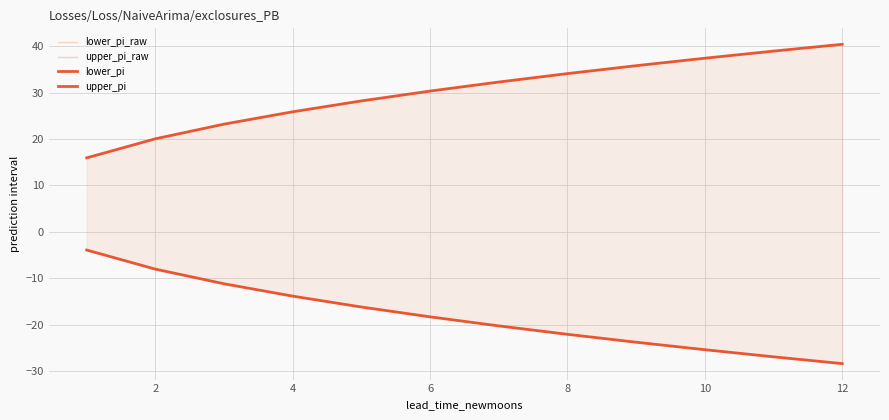

What is the difference between the maximum and minimum values in the lower_pi series?

24.5